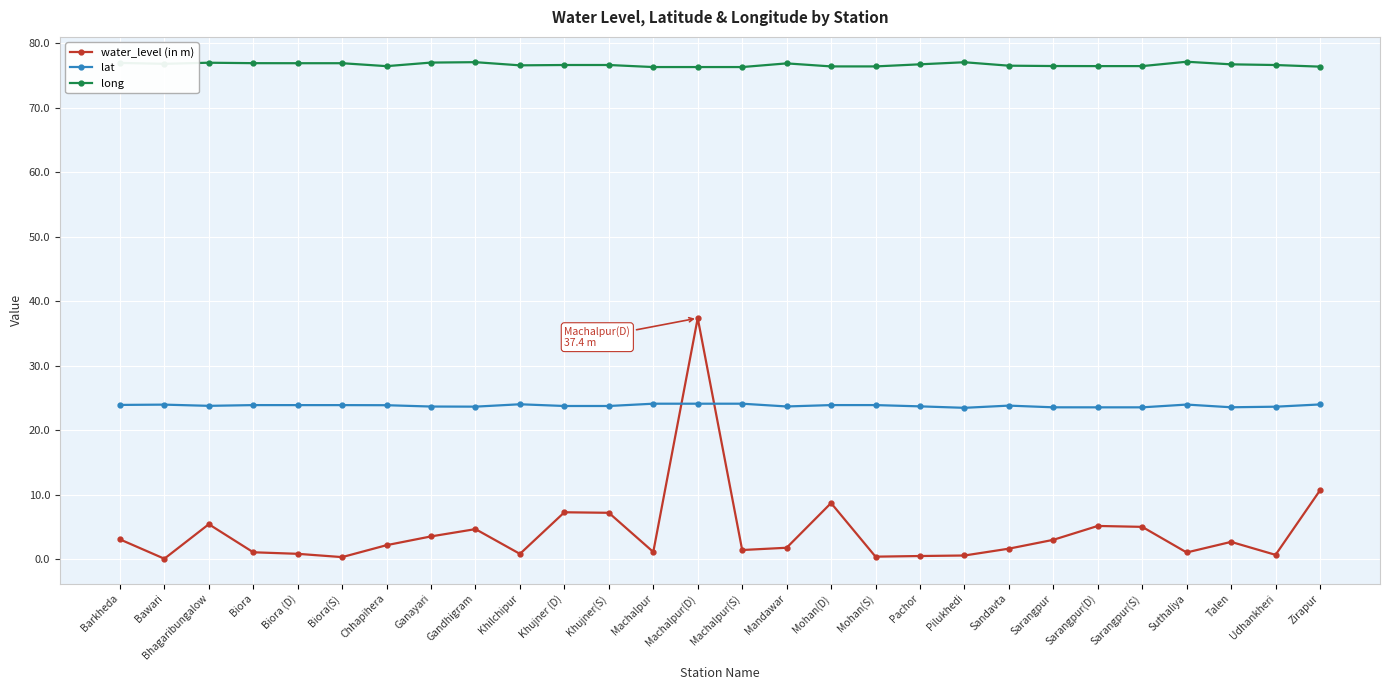

The value of long at Mohan(D) is 46.6. True or false?

False